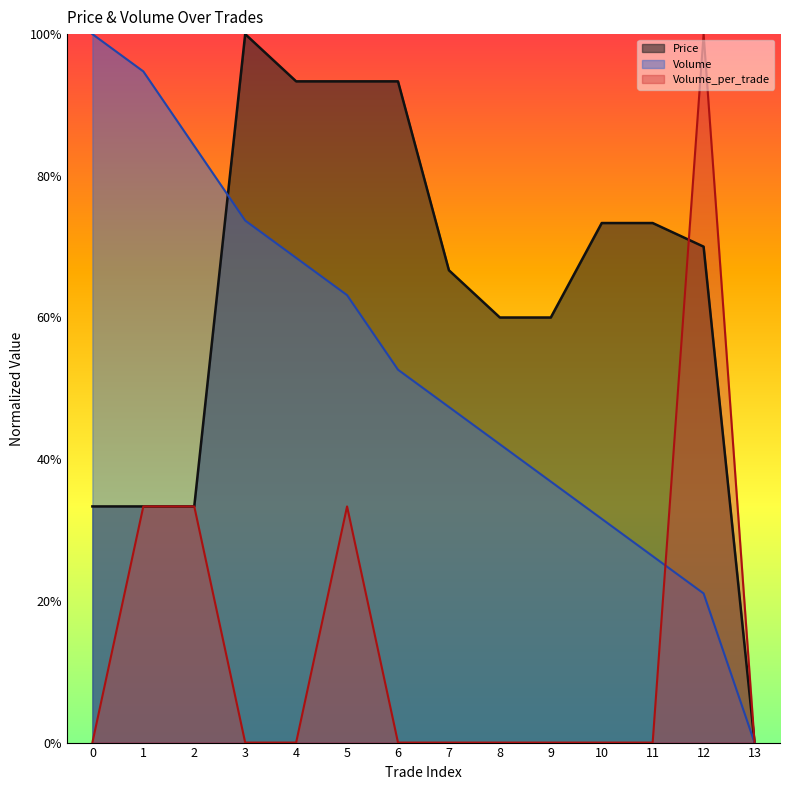

Is it true that Volume equals 12.5 at 12?

False